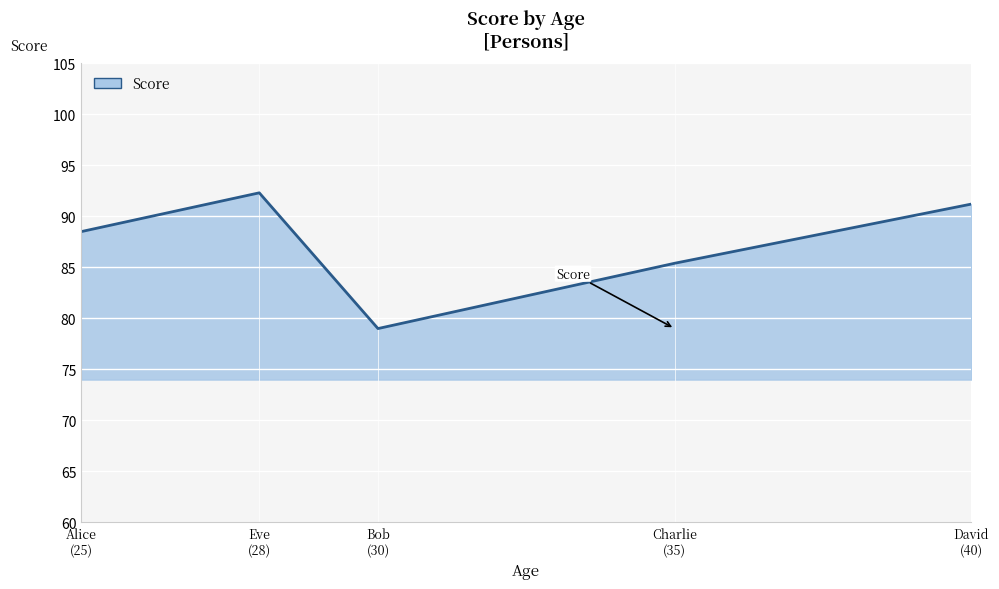

How many categories are shown in the chart?

5